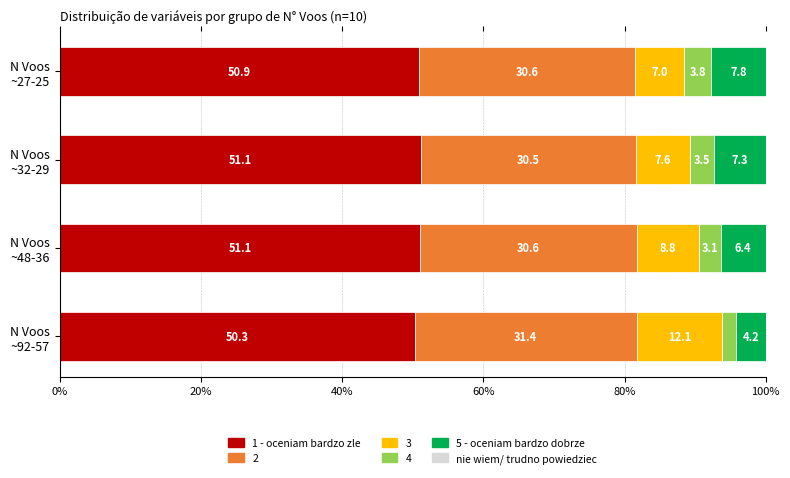

What is the maximum value for 1 - oceniam bardzo zle?

51.1